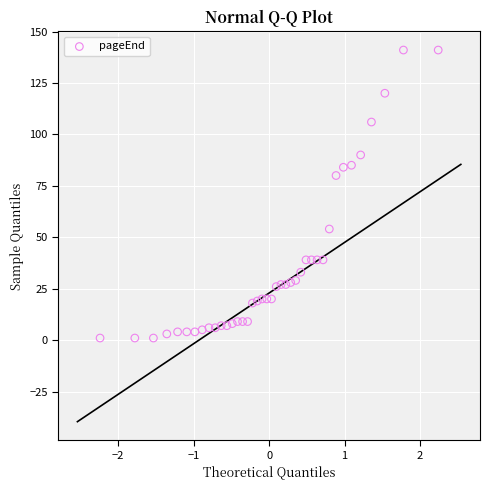

What Y value in the scatter plot is closest to 71?

80